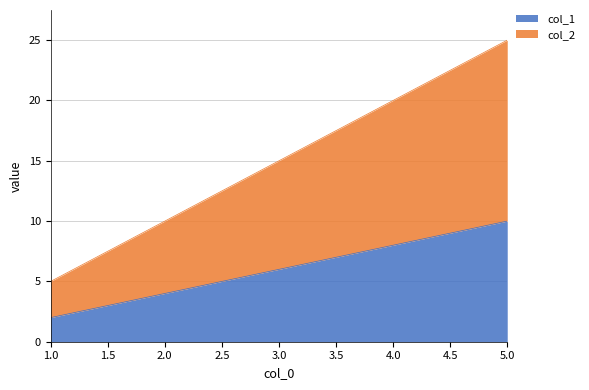

What is the maximum value for col_1?

10